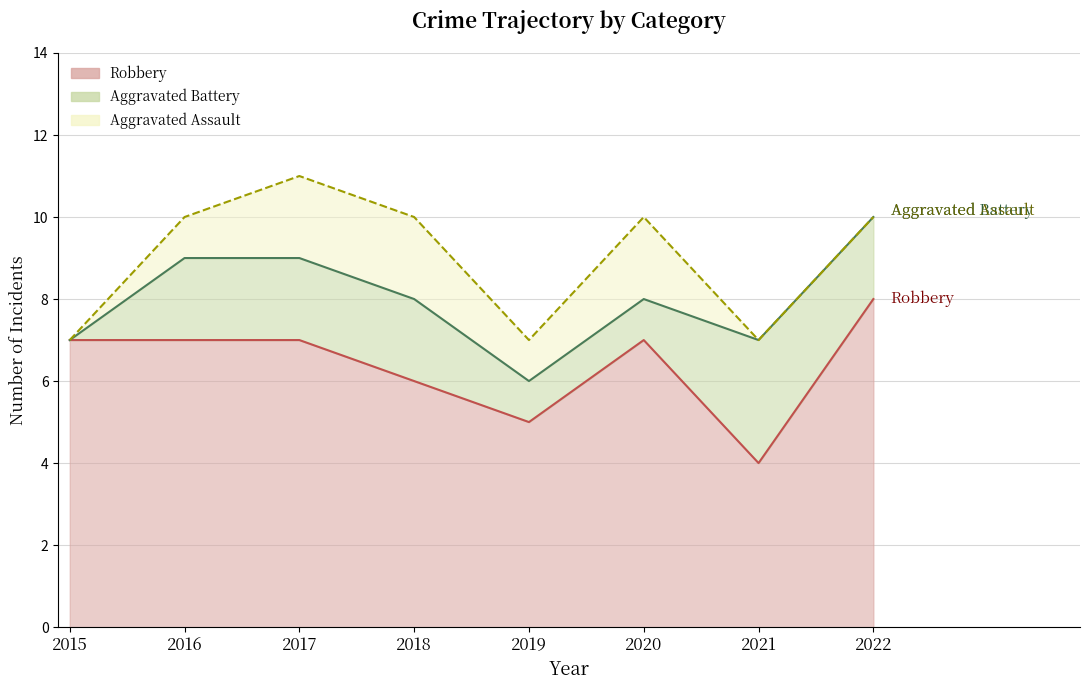

True or false: Aggravated Battery has more than 1 interior local peaks.

False